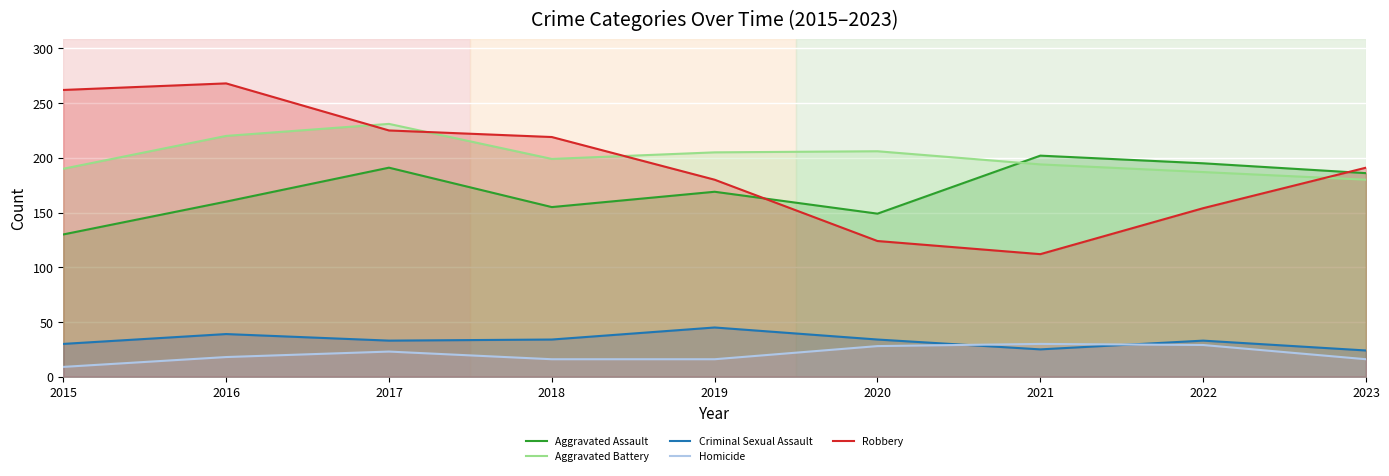

The Aggravated Battery series shows 231 at 2017. True or false?

True